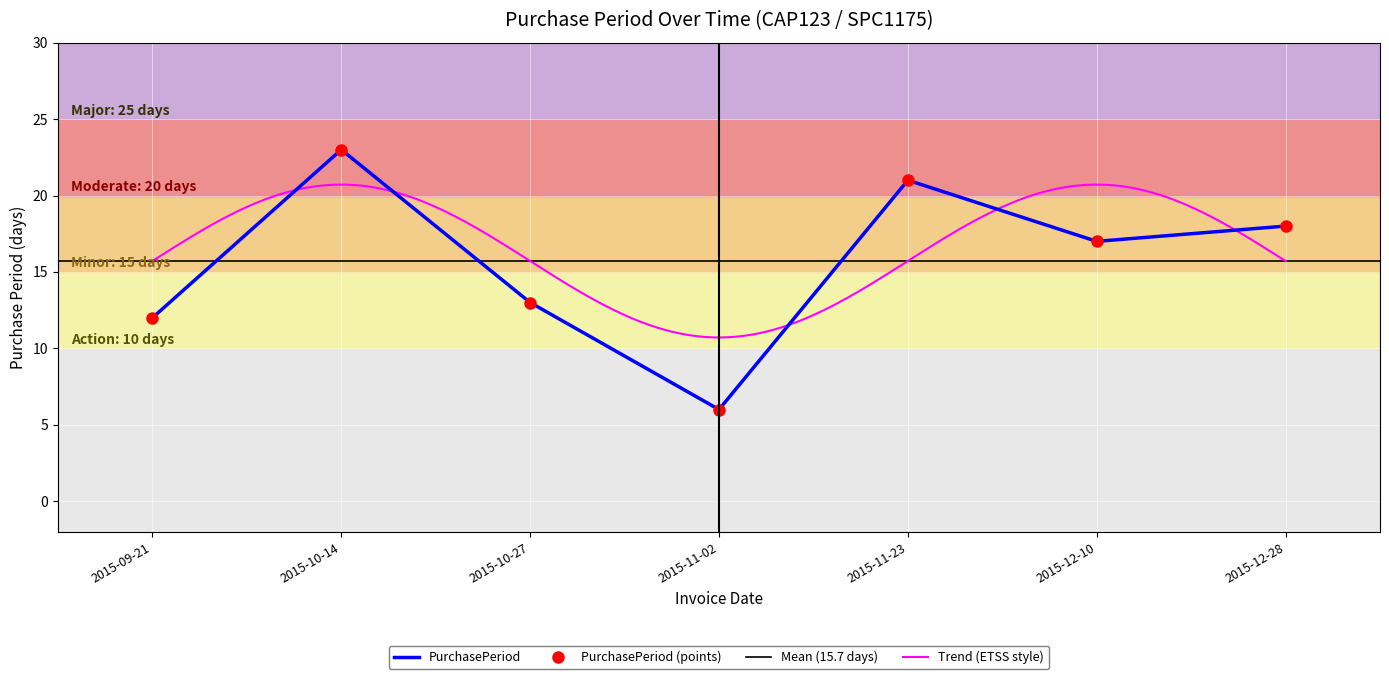

Which has a higher value, 2015-10-14 or 2015-09-21?

2015-10-14